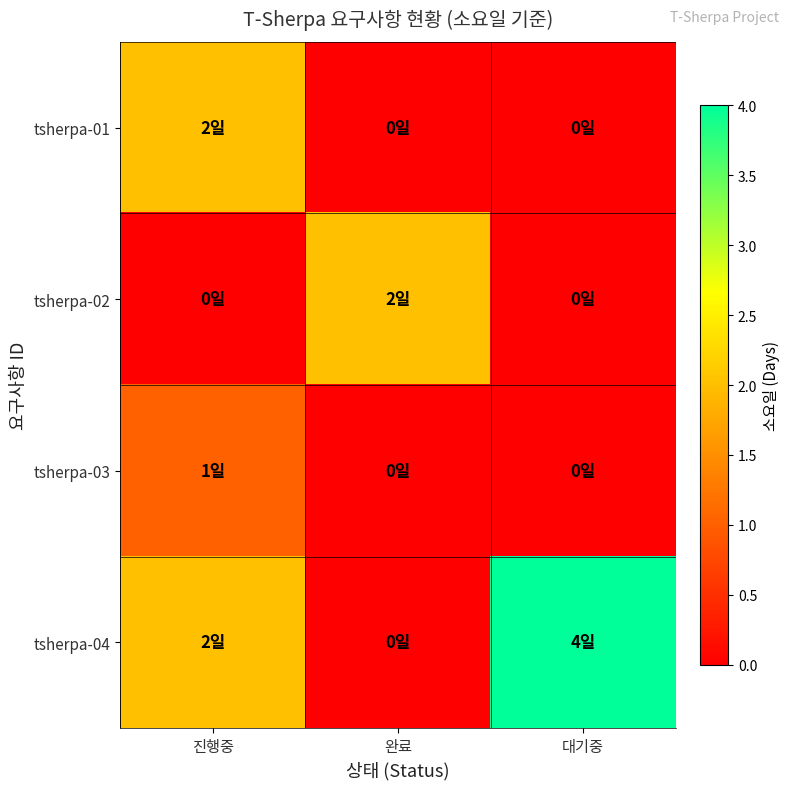

Which series changed the most between 진행중 and 대기중?

tsherpa-01